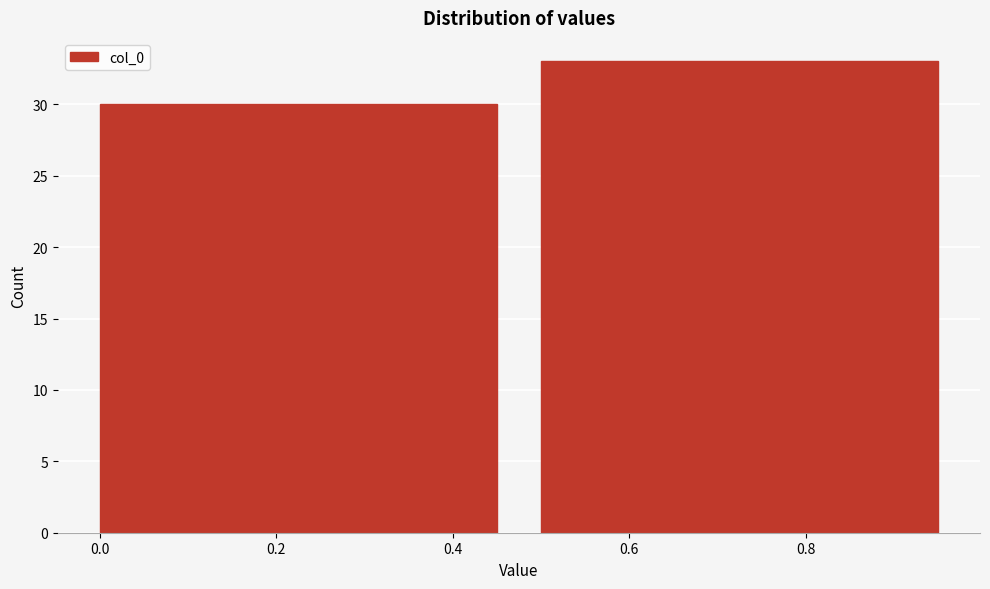

Reading left to right, list every bar in this chart as the range it spans on the x-axis followed by its height. The values are not printed on the chart, so give them approximately, as read against the axis.

0.0 to 0.5: 30
0.5 to 1.0: 33